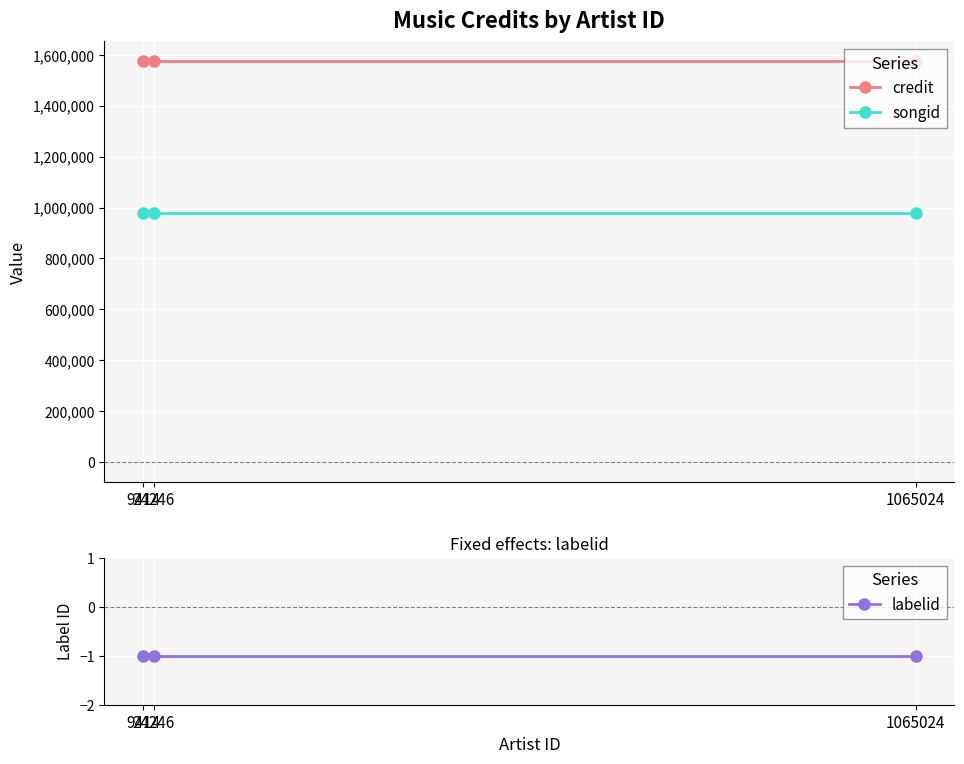

What is the value of the credit point at the 1st from the left?

1574408